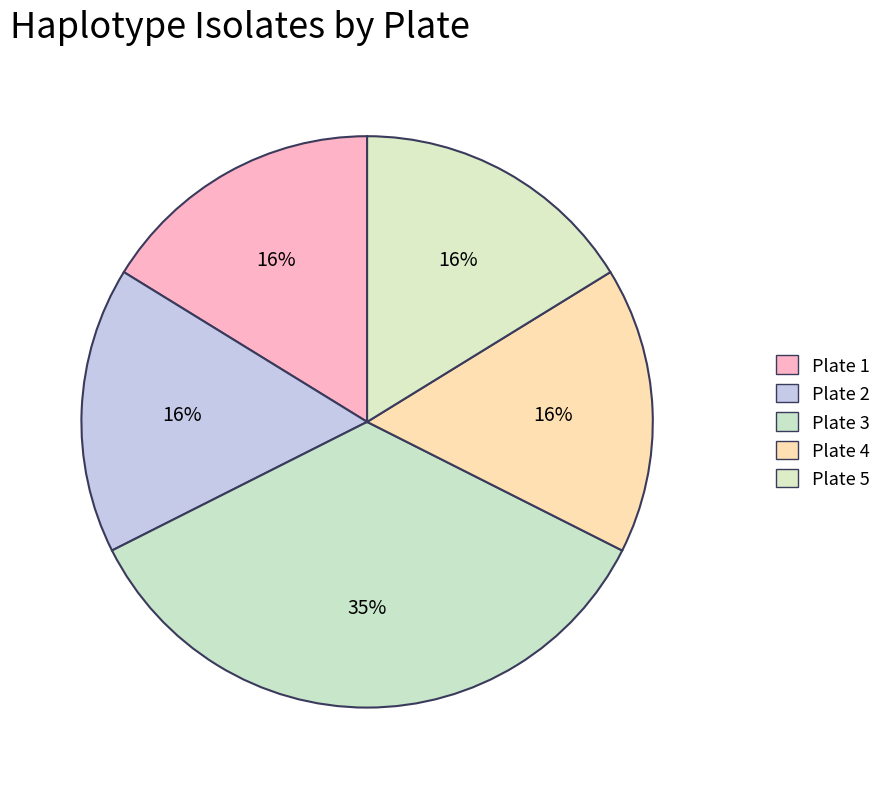

To the nearest percent, what is the average slice percentage?

20%